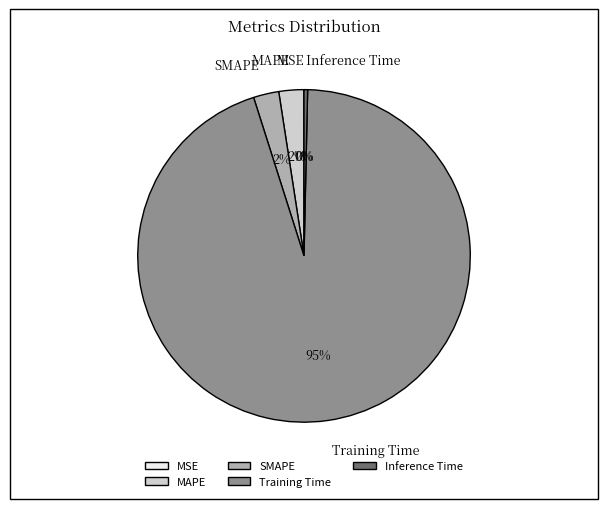

True or false: Training Time accounts for 95% of the total.

True